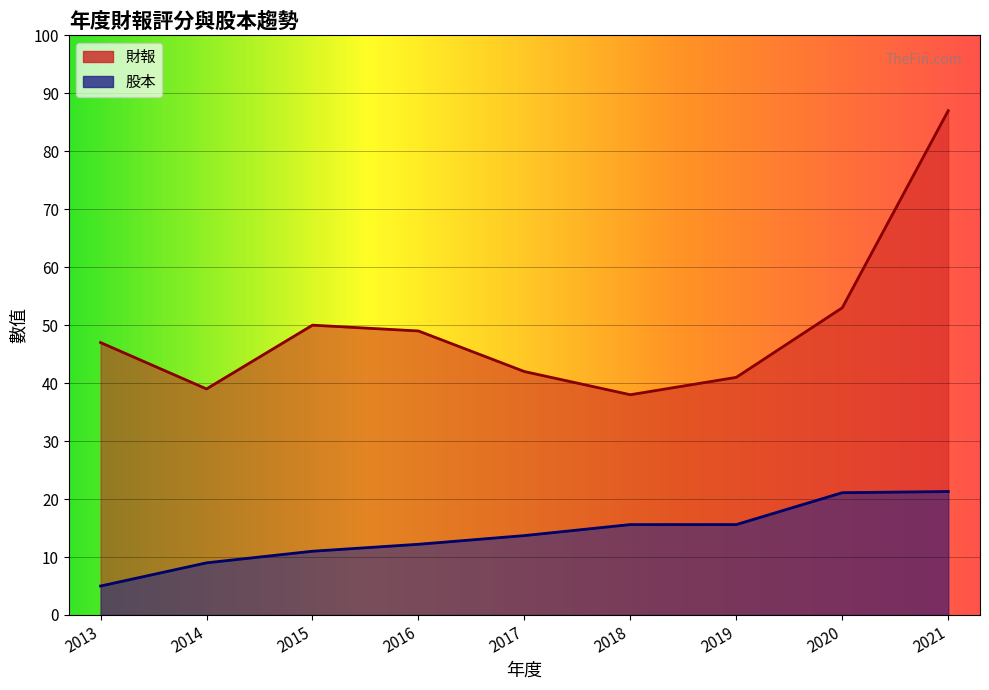

How many values in the 財報 series are below 47?

4